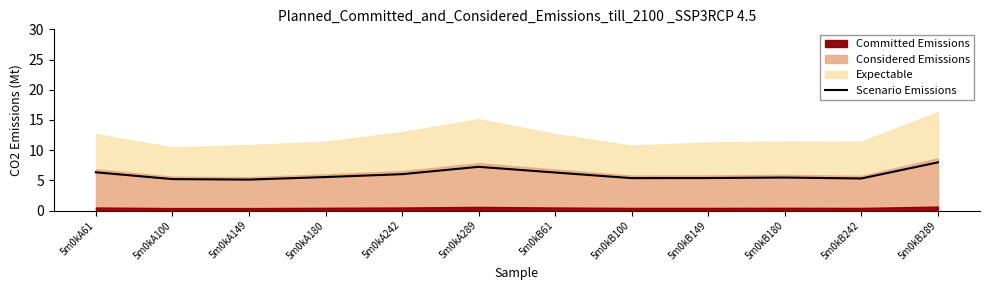

Reading left to right, what are all the values shown in this chart?

5m0kA61=6.3	5m0kA100=5.2	5m0kA149=5.1	5m0kA180=5.5	5m0kA242=6.0	5m0kA289=7.2	5m0kB61=6.3	5m0kB100=5.4	5m0kB149=5.4	5m0kB180=5.5	5m0kB242=5.3	5m0kB289=8.0